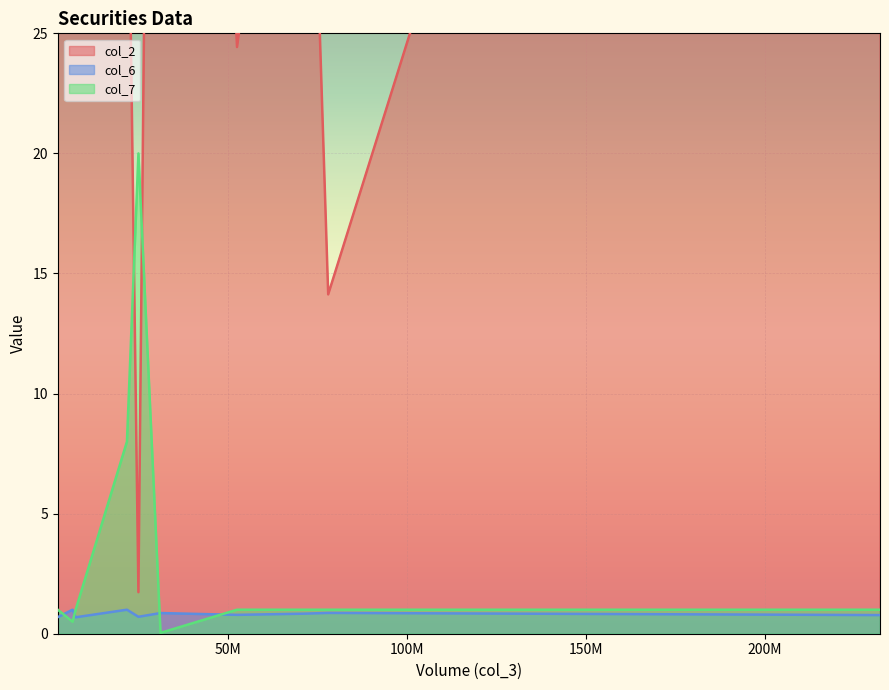

Count the col_6 values in the range 0 to 1.

10